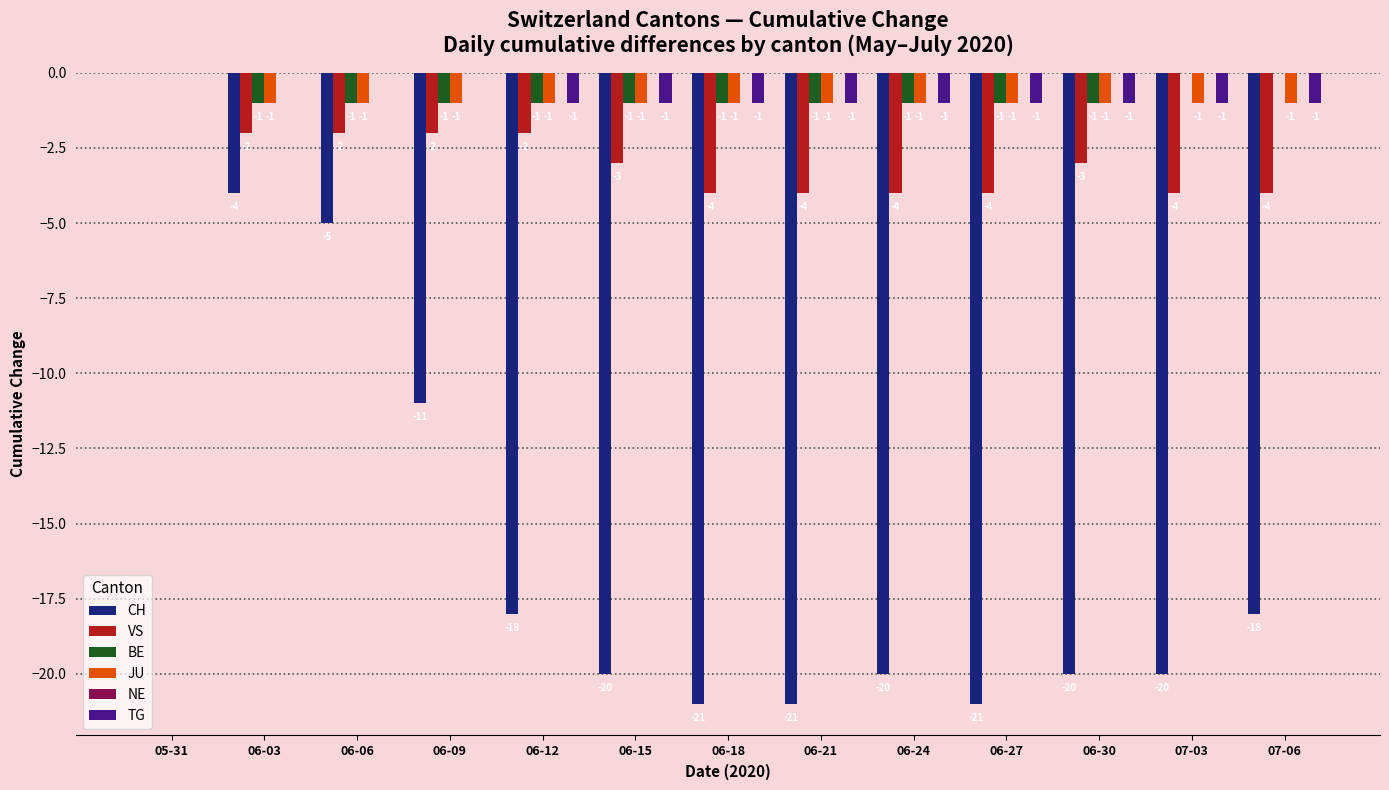

Reading left to right, list all the values displayed in this chart.

CH: 05-31=0	06-03=-4	06-06=-5	06-09=-11	06-12=-18	06-15=-20	06-18=-21	06-21=-21	06-24=-20	06-27=-21	06-30=-20	07-03=-20	07-06=-18
VS: 05-31=0	06-03=-2	06-06=-2	06-09=-2	06-12=-2	06-15=-3	06-18=-4	06-21=-4	06-24=-4	06-27=-4	06-30=-3	07-03=-4	07-06=-4
BE: 05-31=0	06-03=-1	06-06=-1	06-09=-1	06-12=-1	06-15=-1	06-18=-1	06-21=-1	06-24=-1	06-27=-1	06-30=-1	07-03=0	07-06=0
JU: 05-31=0	06-03=-1	06-06=-1	06-09=-1	06-12=-1	06-15=-1	06-18=-1	06-21=-1	06-24=-1	06-27=-1	06-30=-1	07-03=-1	07-06=-1
TG: 05-31=0	06-03=0	06-06=0	06-09=0	06-12=-1	06-15=-1	06-18=-1	06-21=-1	06-24=-1	06-27=-1	06-30=-1	07-03=-1	07-06=-1